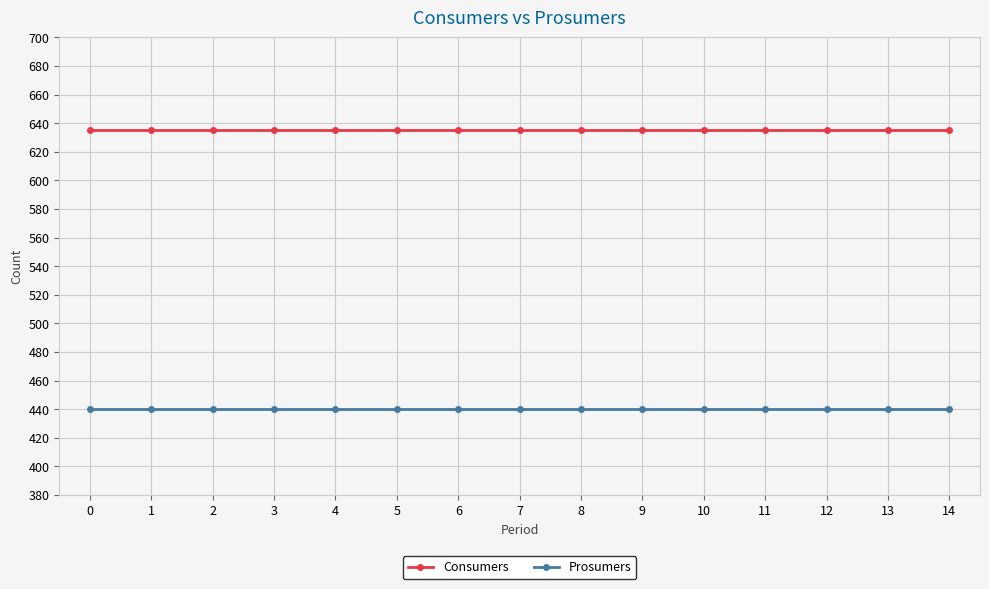

What is the spread (max minus min) of values at 7?

195